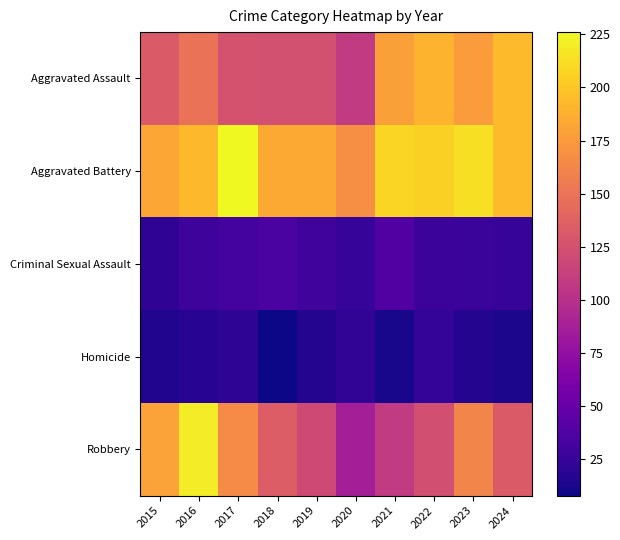

How many distinct data groups are displayed?

5